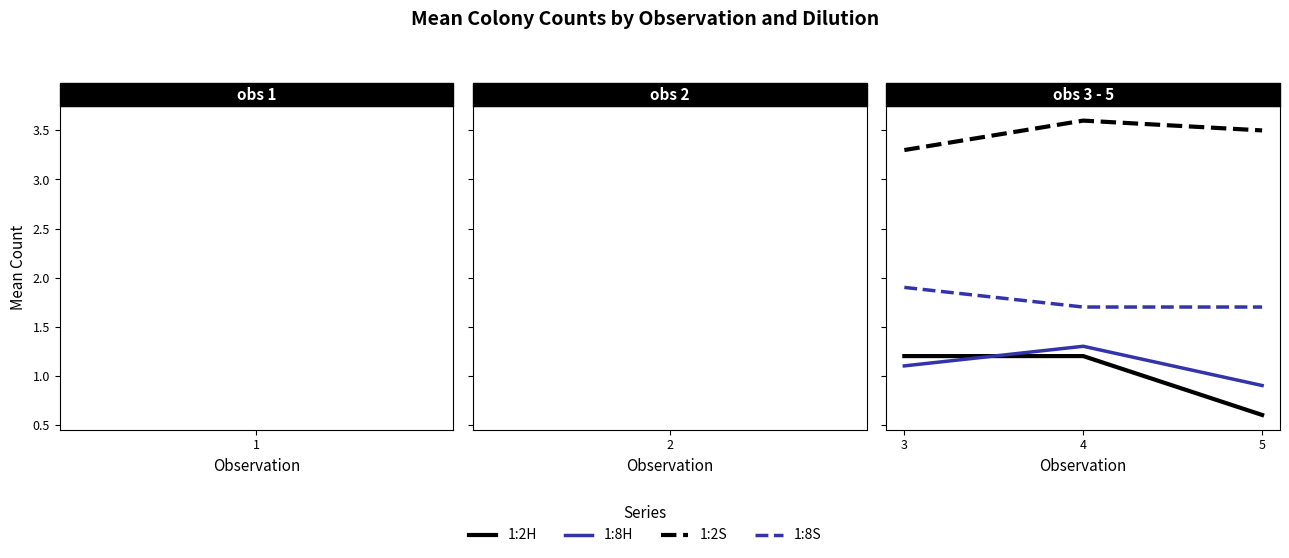

What are all the series names shown in the legend?

1:2H, 1:8H, 1:2S, 1:8S